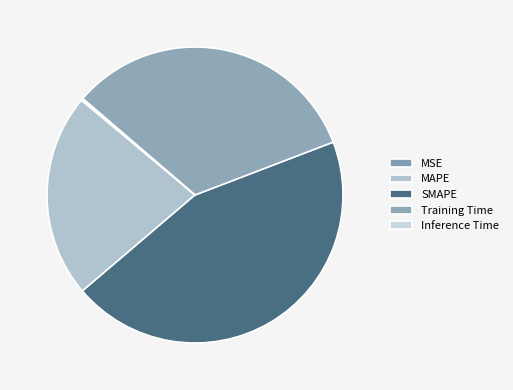

How many segments does this pie chart have?

5